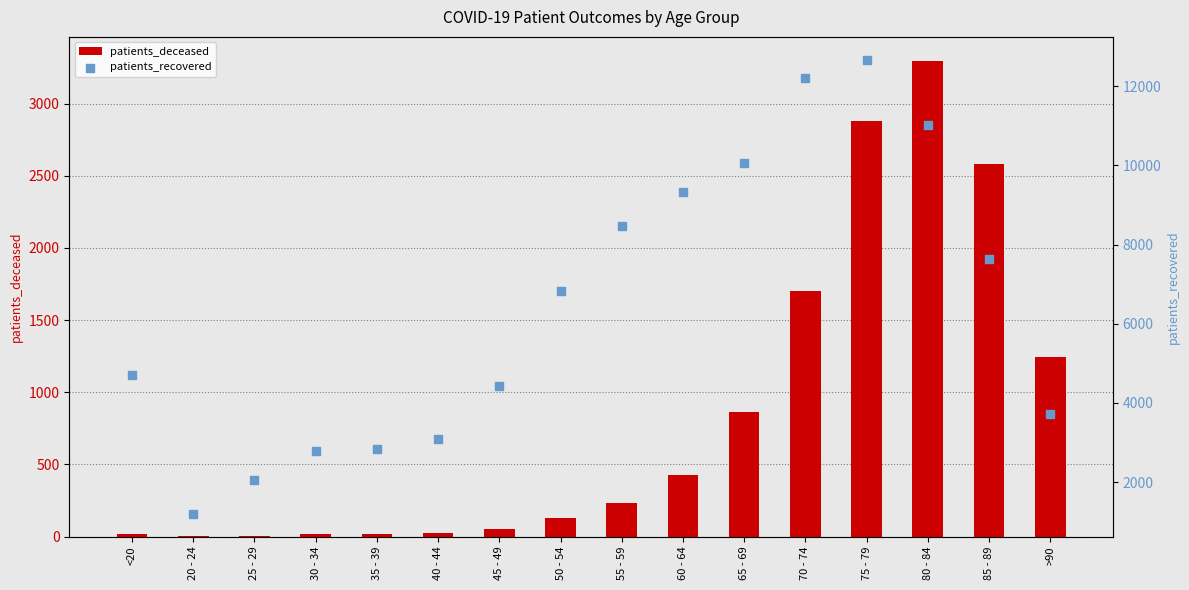

At how many categories does at least one series exceed 6151?

8